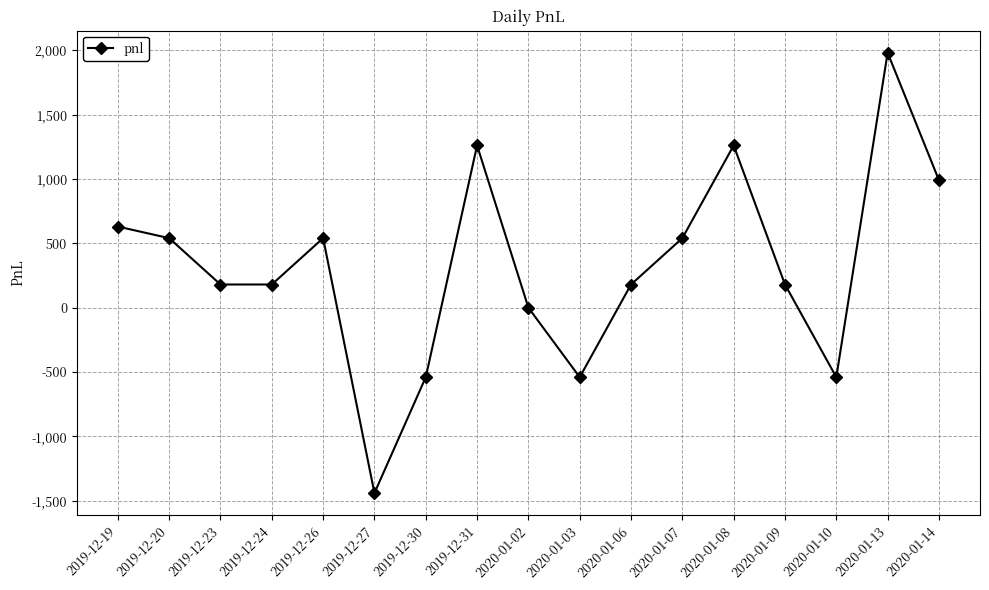

What is the maximum value shown in the chart?

1980